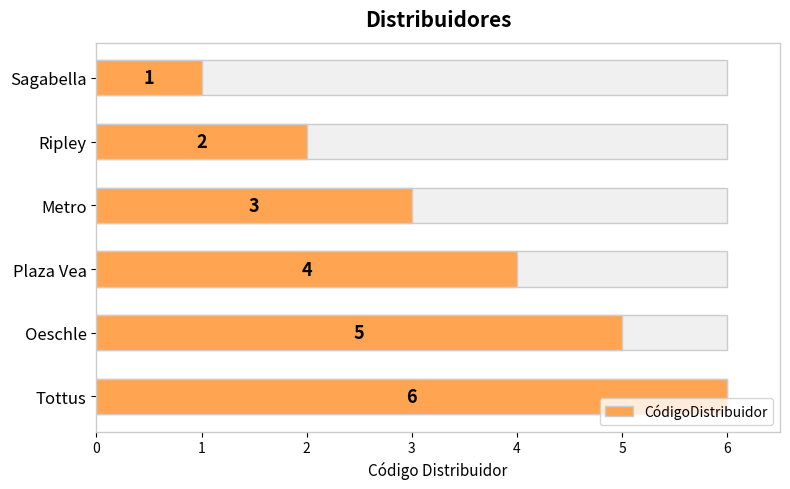

Rank the categories by value from lowest to highest.

Sagabella, Ripley, Metro, Plaza Vea, Oeschle, Tottus